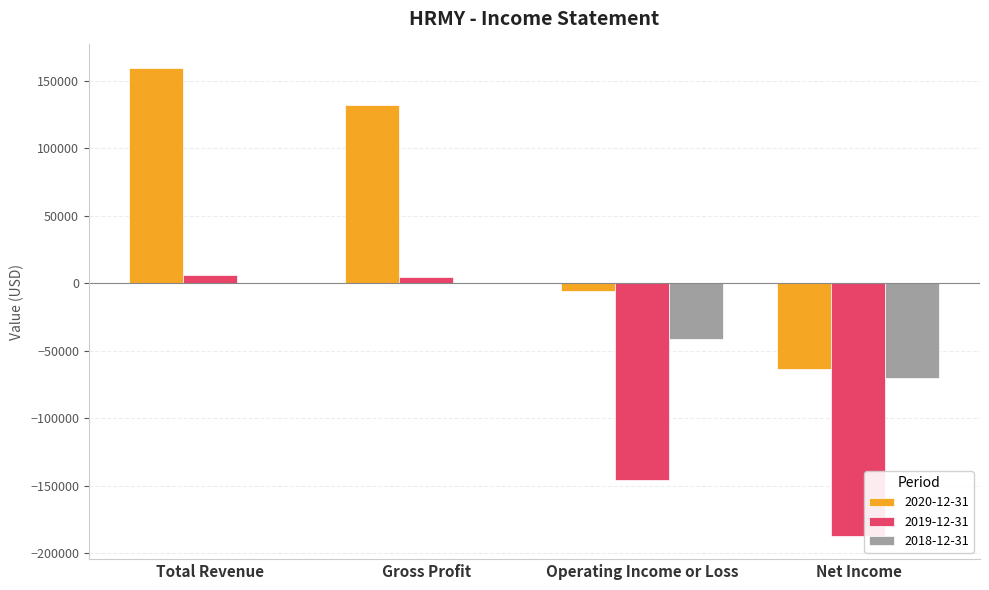

The value of 2018-12-31 at Net Income is -41146. True or false?

False